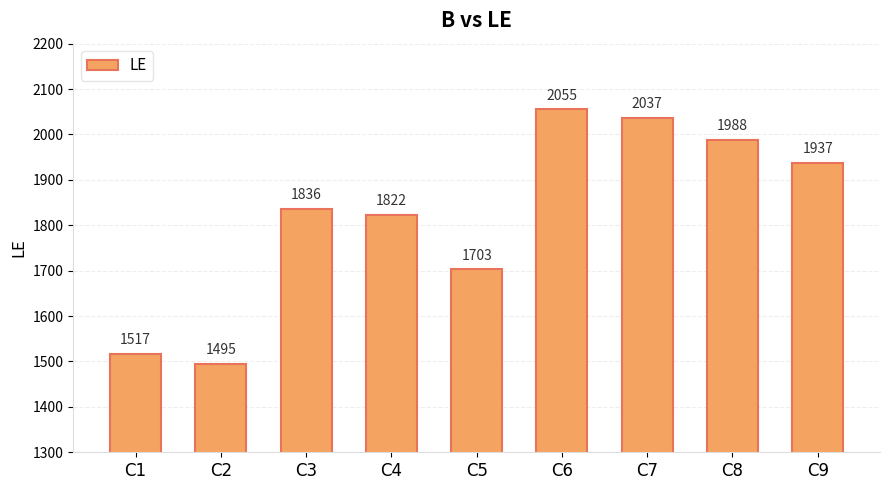

What is the value of the 9th bar from the left?

1937